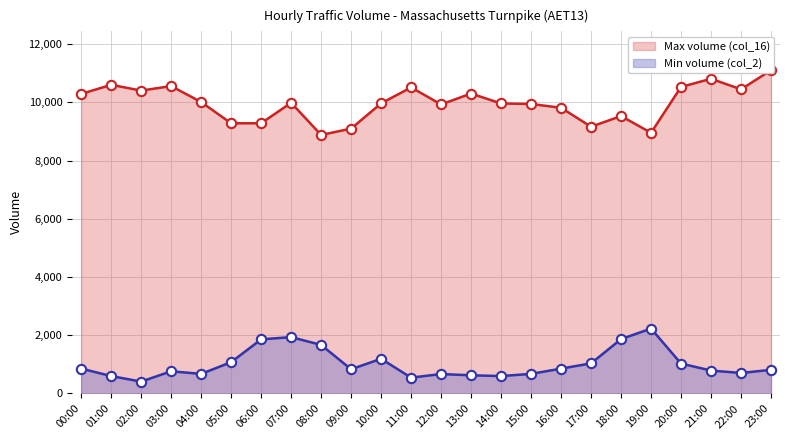

At how many categories does at least one series exceed 2304?

24